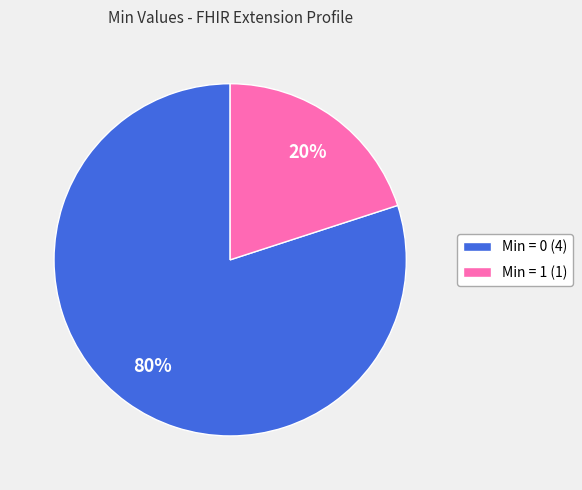

To the nearest percent, what is the average slice percentage?

50%